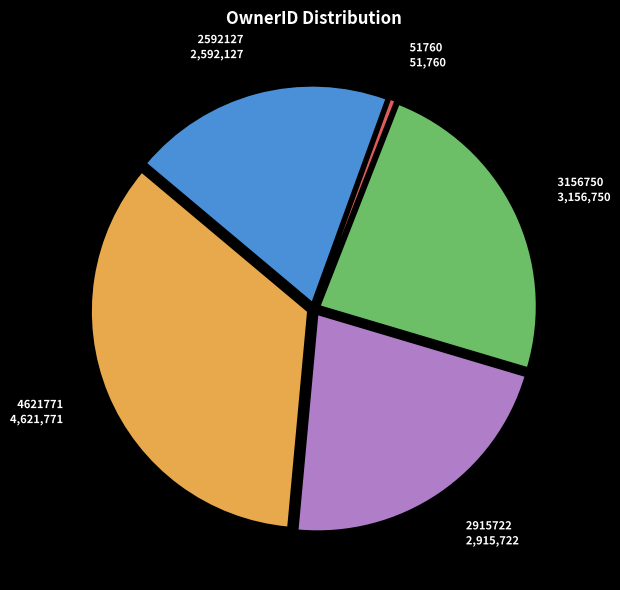

How many segments does this pie chart have?

5